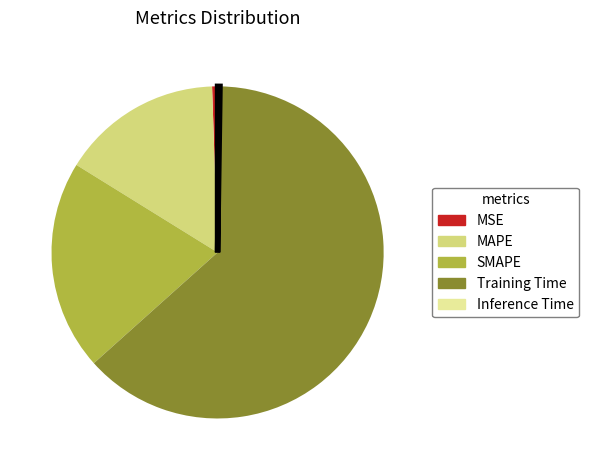

Between Training Time and SMAPE, which is larger?

Training Time